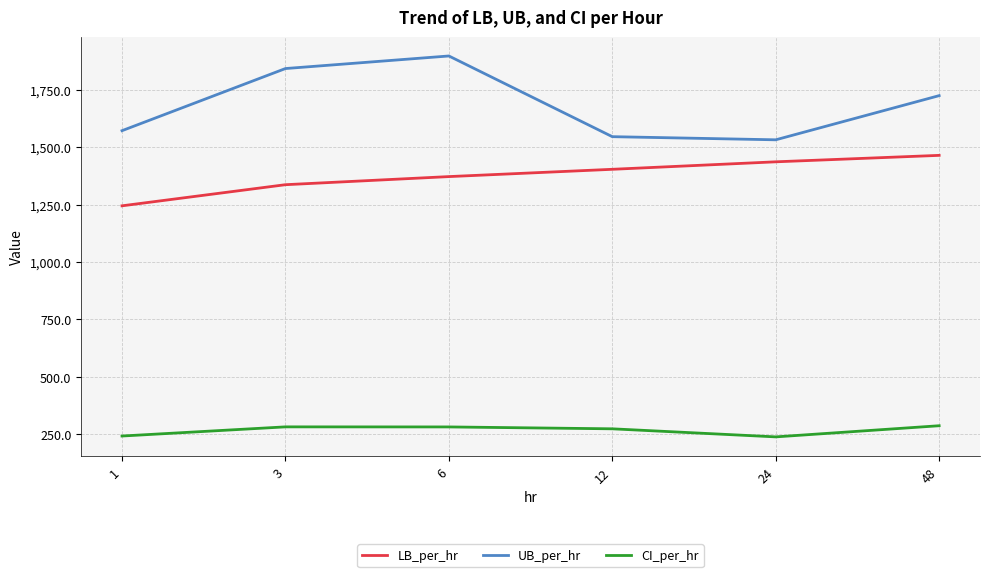

Which series changed the most between 6 and 24?

UB_per_hr